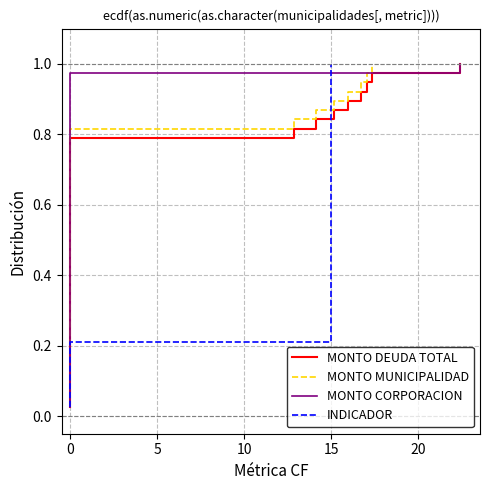

List the series in order of their peak value, highest first.

MONTO DEUDA TOTAL, MONTO MUNICIPALIDAD, MONTO CORPORACION, INDICADOR